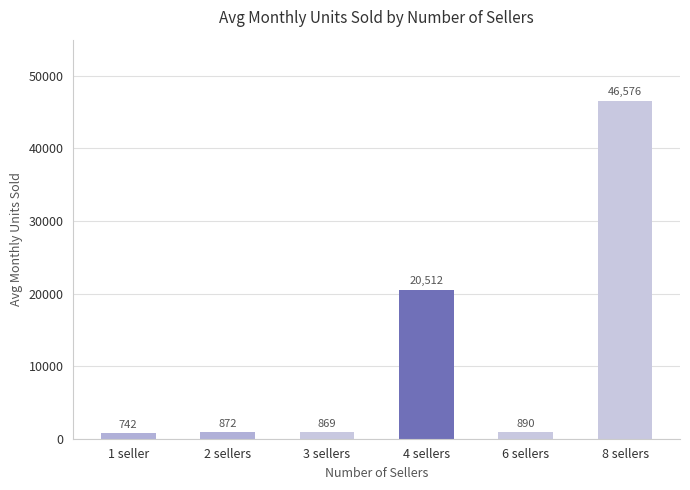

Does the chart contain stacked bars?

No